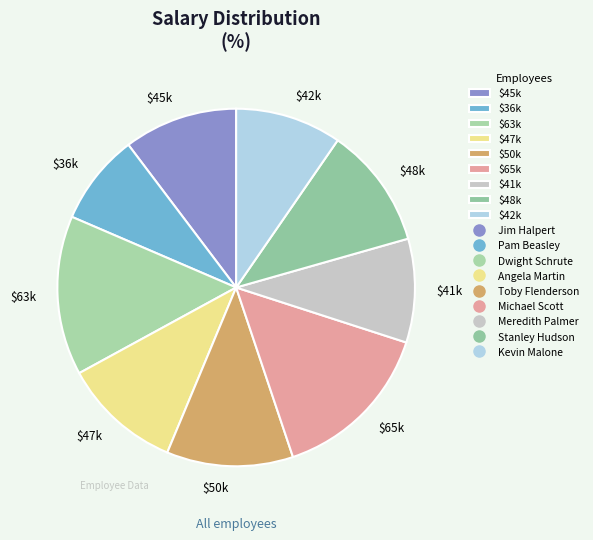

Does any single category account for the majority?

No